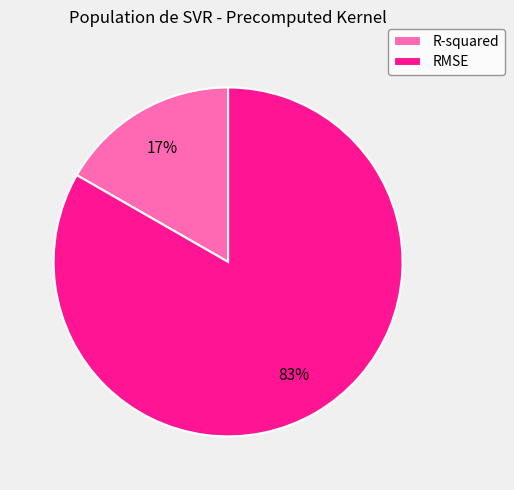

Is it true that RMSE is 98% of the pie?

False